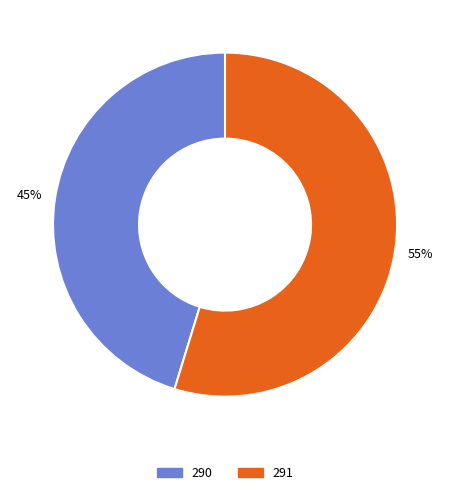

To the nearest percent, what portion does 290 represent?

45%